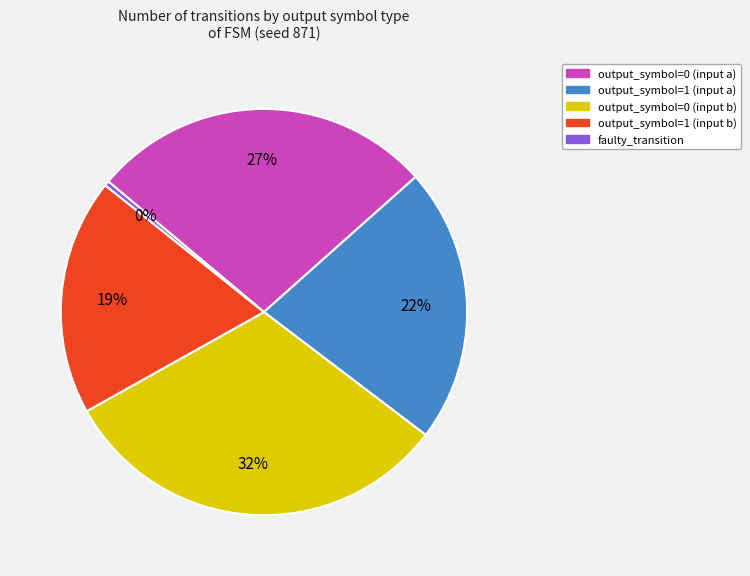

Combined, do output_symbol=0 (input b) and faulty_transition account for over 50%?

No